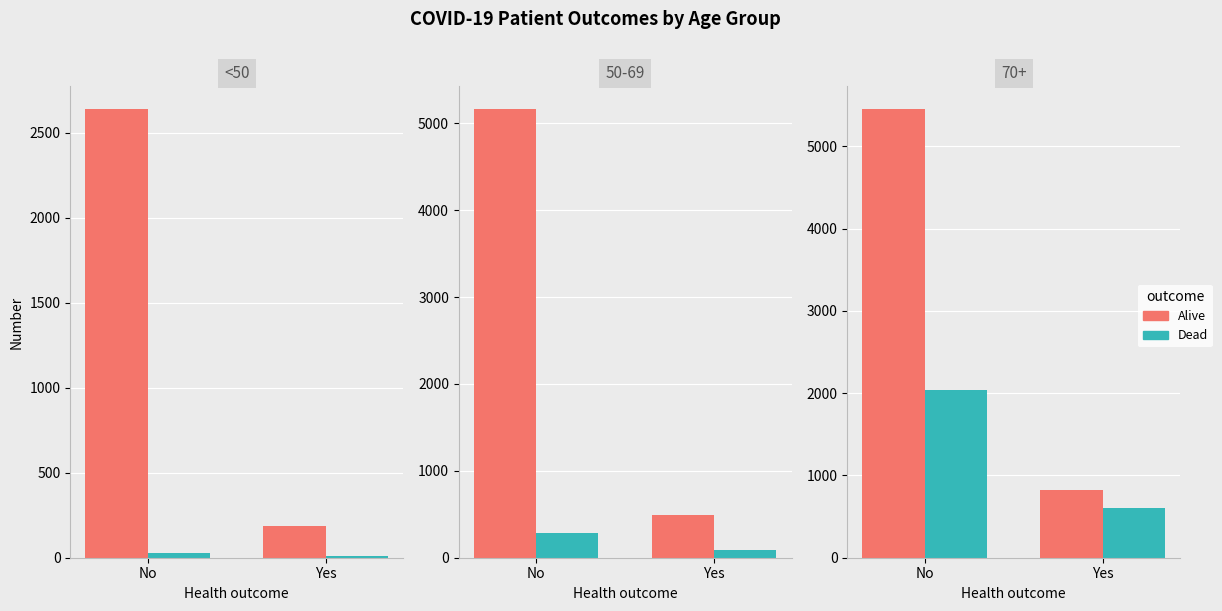

Count the Dead values in the range 610 to 2034.

2